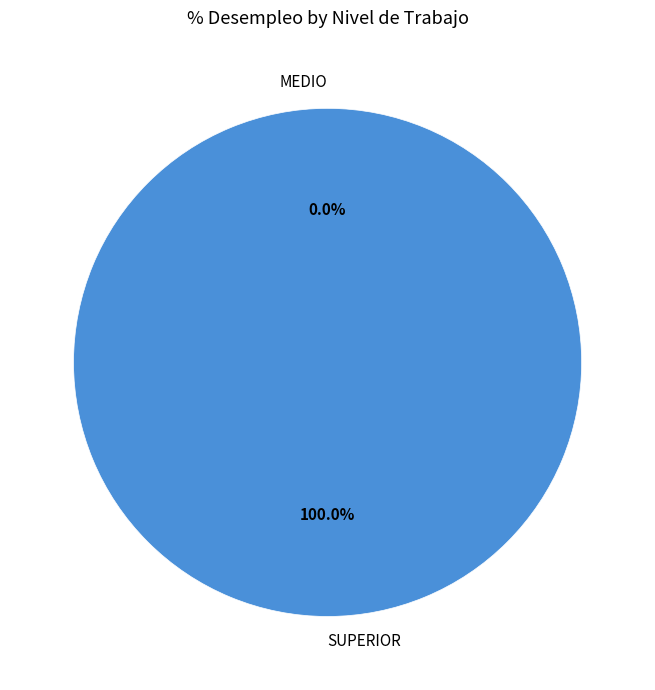

Rank the categories by value from highest to lowest.

SUPERIOR, MEDIO